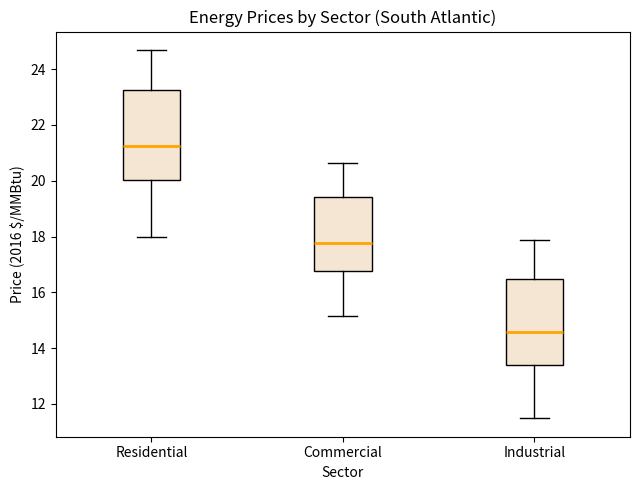

Which box's median line is the lowest?

Industrial